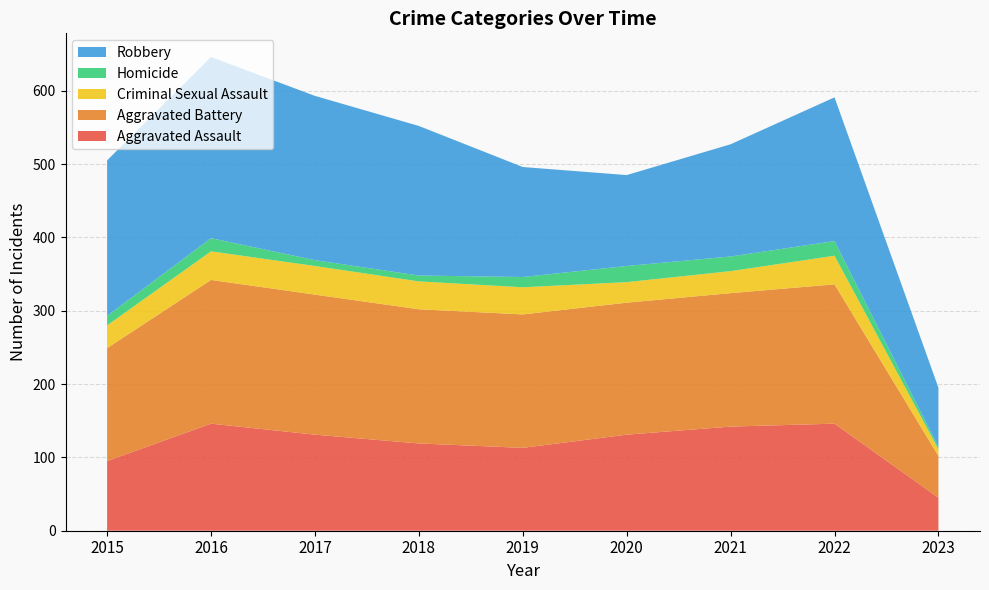

Reading left to right, extract all data points from this chart.

Aggravated Assault: 95	146	131	119	113	131	142	146	45
Aggravated Battery: 154	196	191	183	182	180	182	190	57
Criminal Sexual Assault: 31	39	39	38	37	28	30	39	9
Homicide: 13	18	8	8	14	22	20	20	3
Robbery: 212	247	224	204	150	124	153	196	81